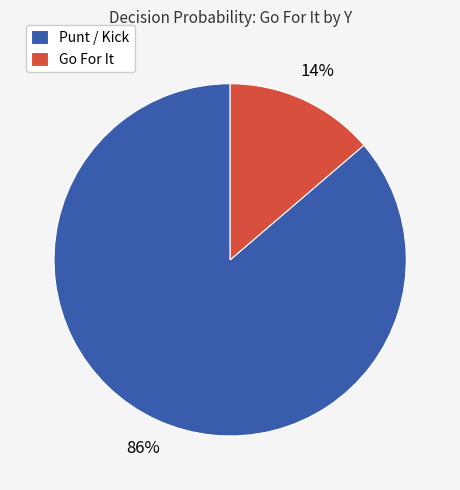

Between Punt / Kick and Go For It, which is larger?

Punt / Kick